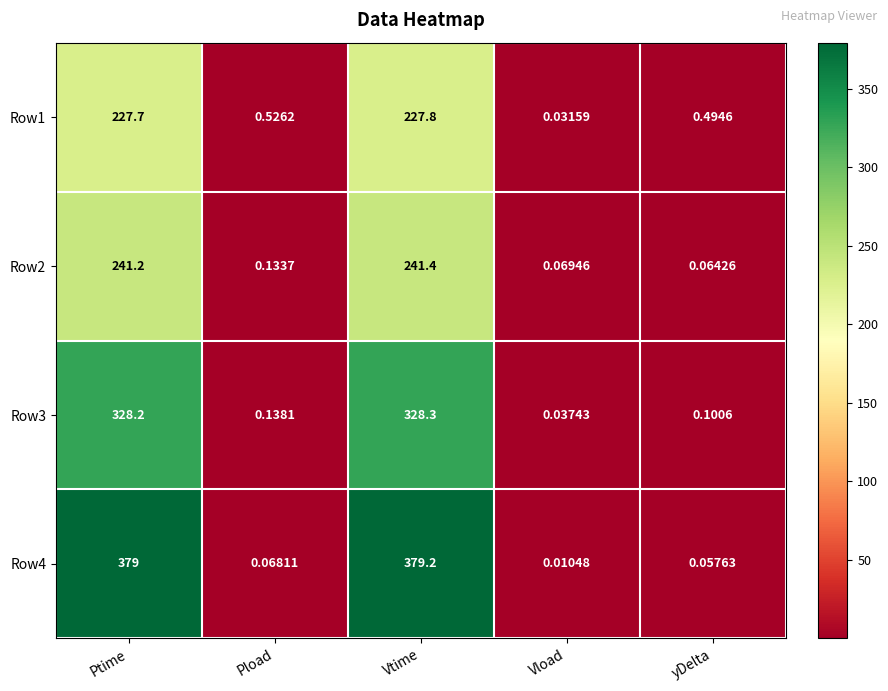

At which category does the chart reach its peak across all series?

Vtime